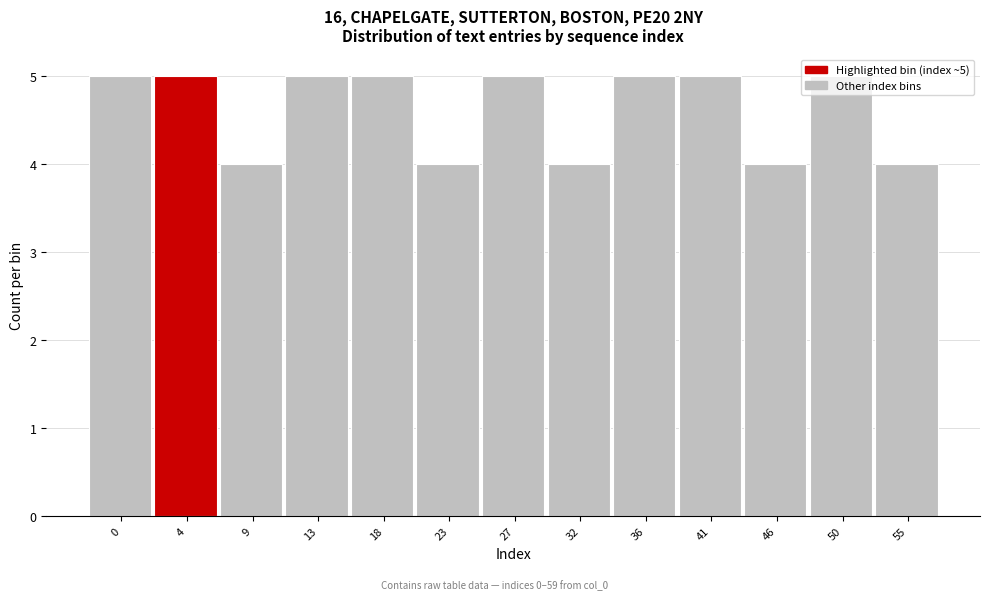

Is it true that the value at 41 is 5?

True